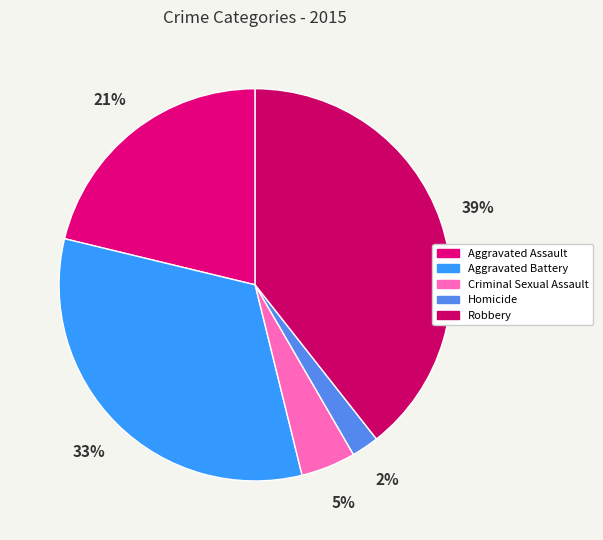

What is the smallest slice in the pie chart?

Homicide